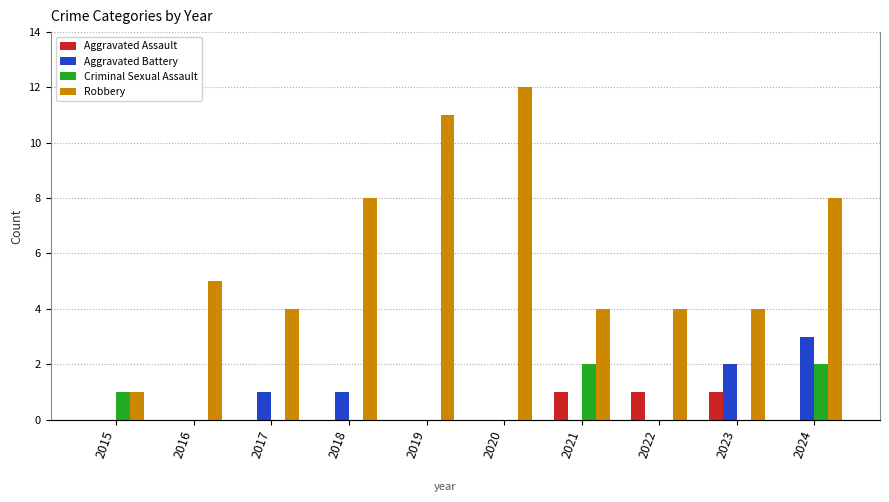

What is the total value across all series at 2020?

12